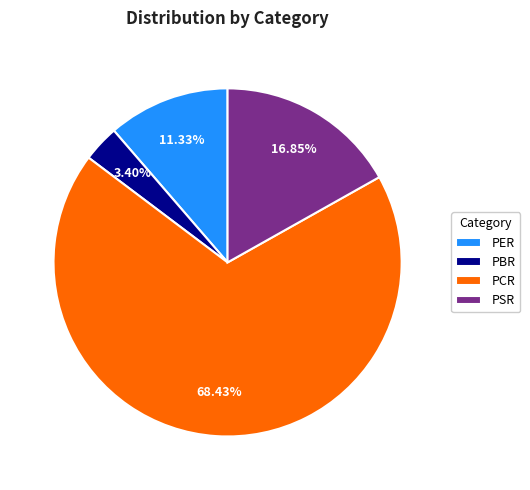

What percentage is NOT represented by PSR?

83.2%